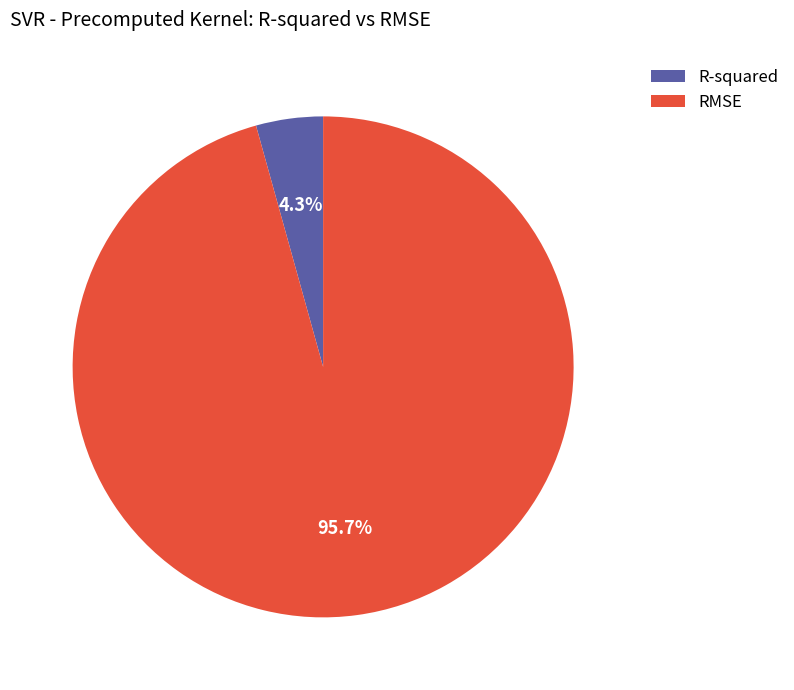

What is the total percentage of R-squared and RMSE?

100.0%